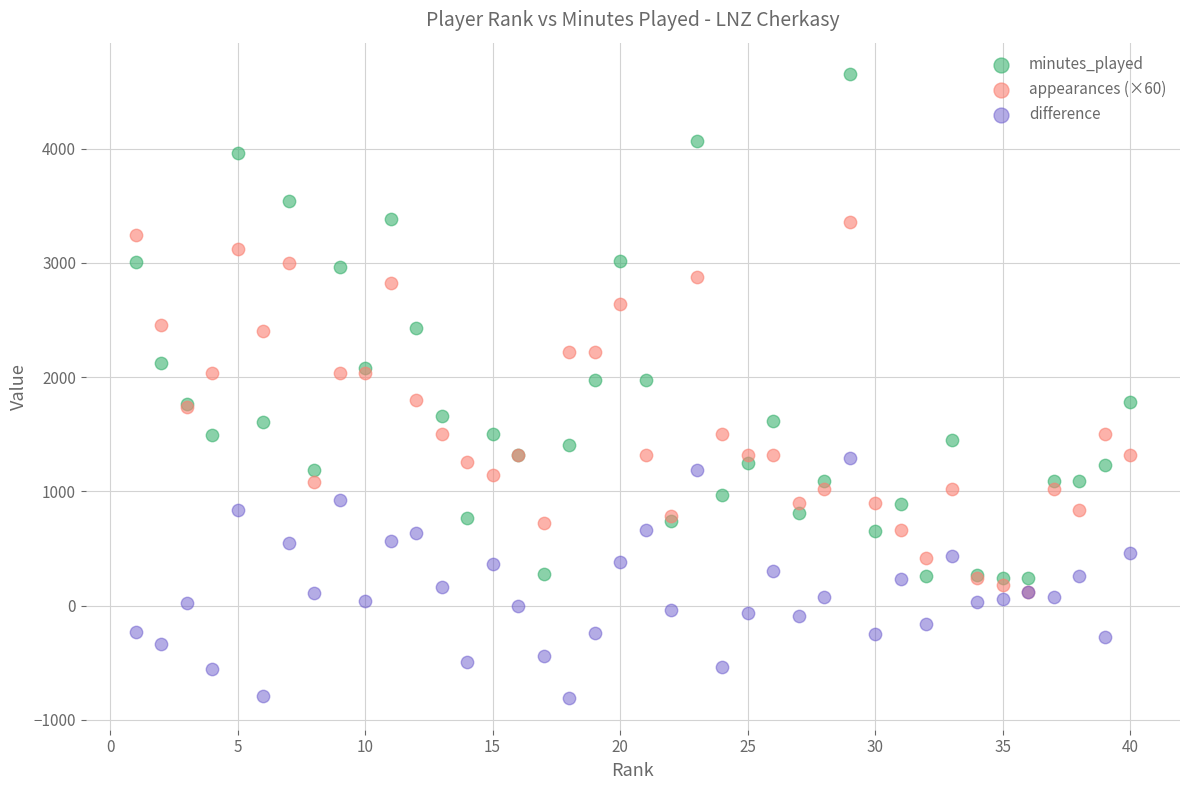

Which series has the widest spread of Y values?

minutes_played